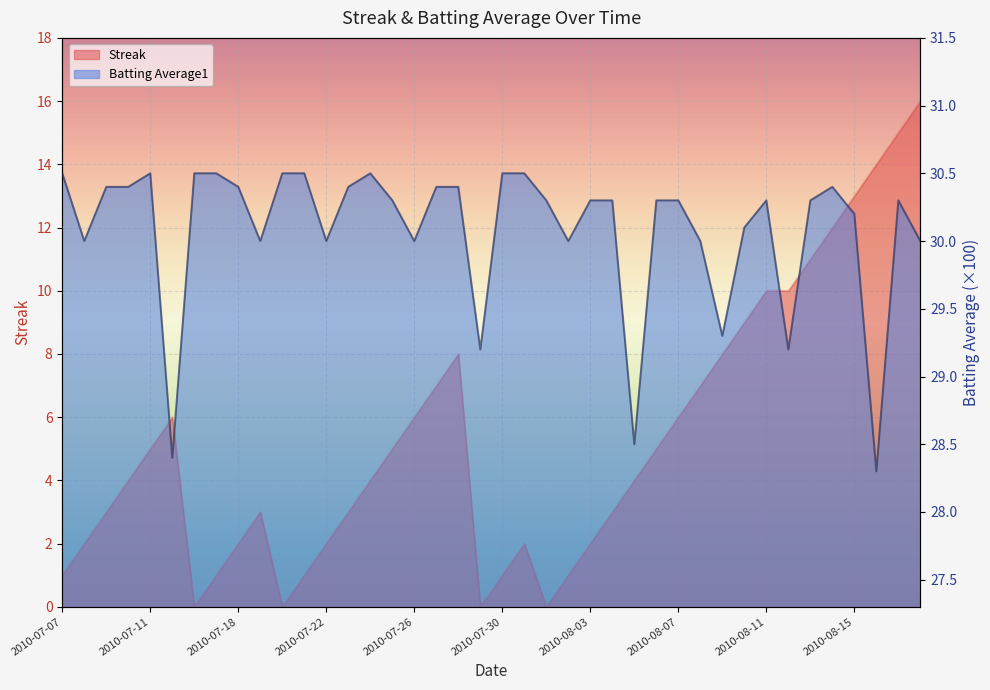

What is the difference between the second highest and second lowest values in the Batting Average1 series?

2.1